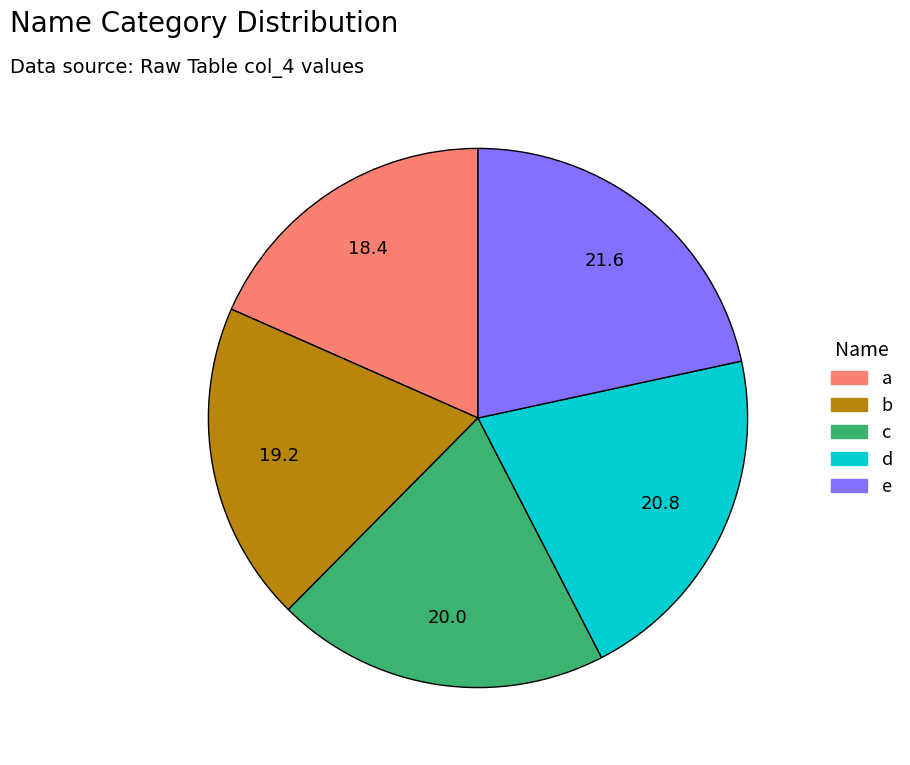

Which slice is the largest?

e